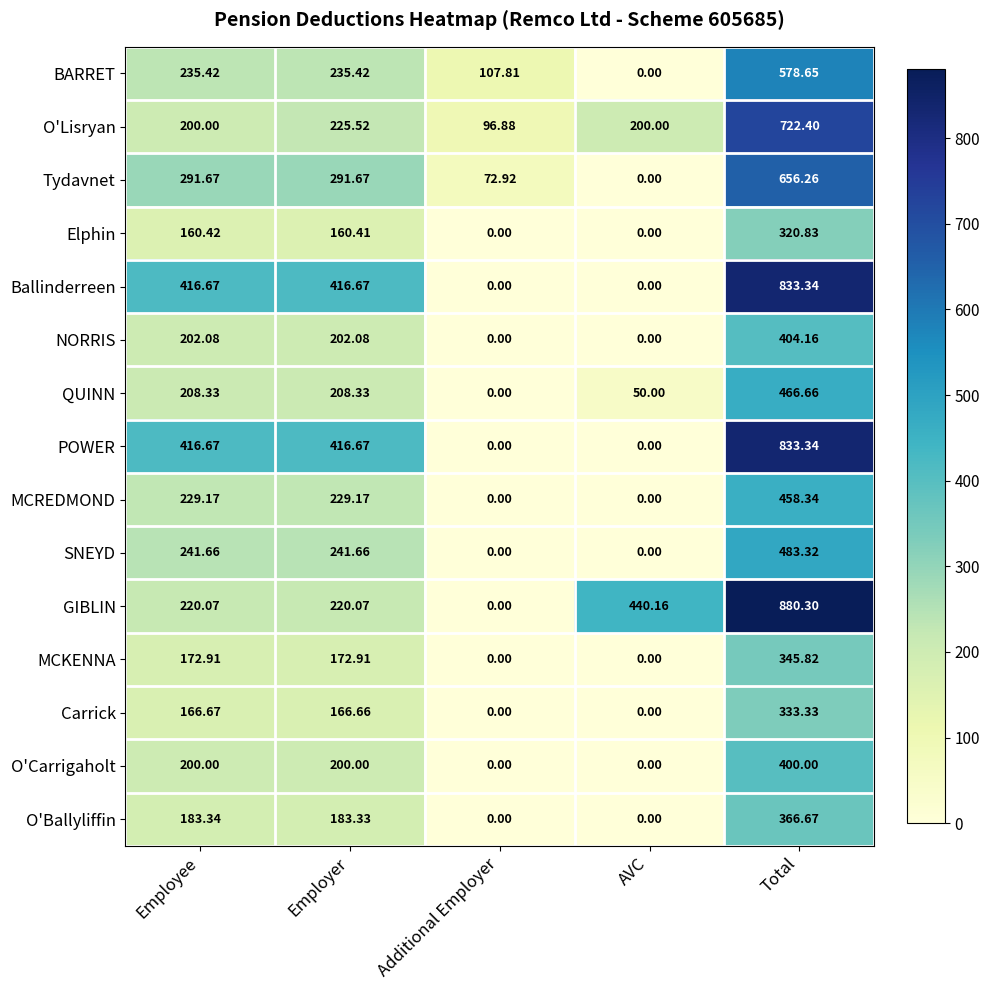

Which category has the highest value in the O'Lisryan series?

Total